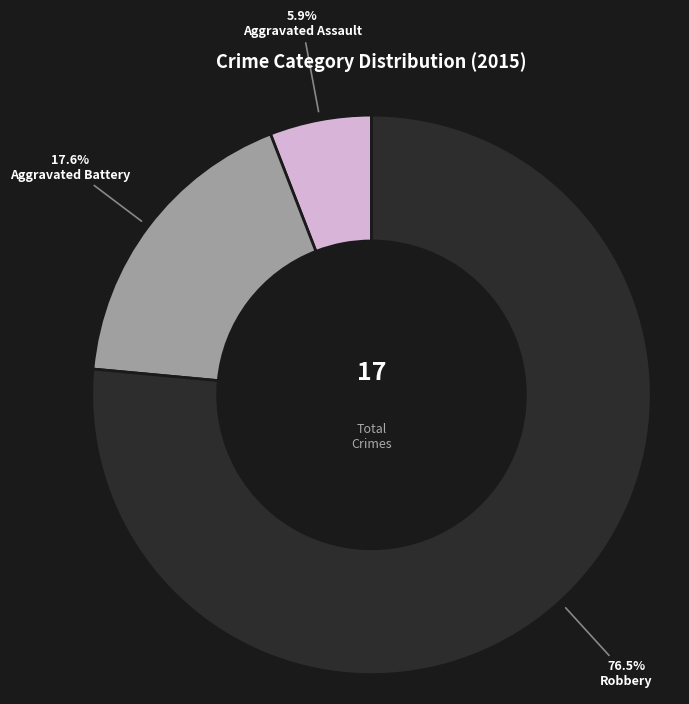

What is the majority slice?

Robbery